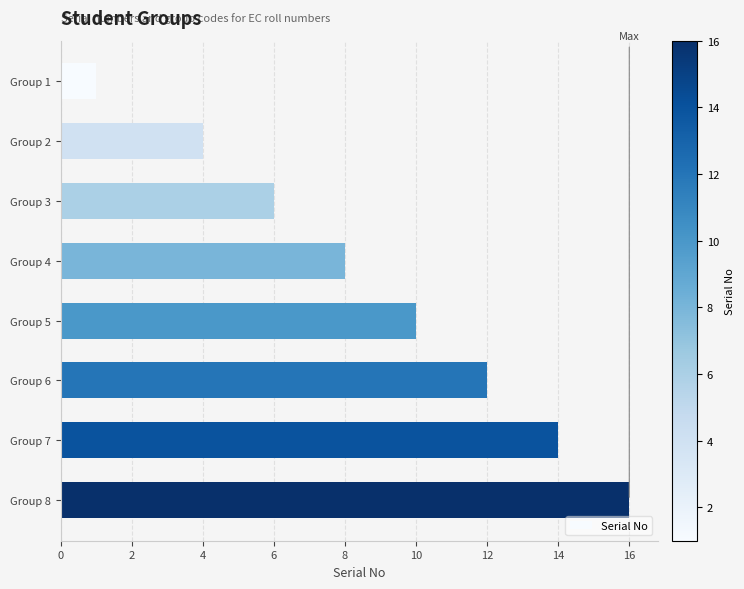

Reading top to bottom, list all the values displayed in this chart.

1	4	6	8	10	12	14	16